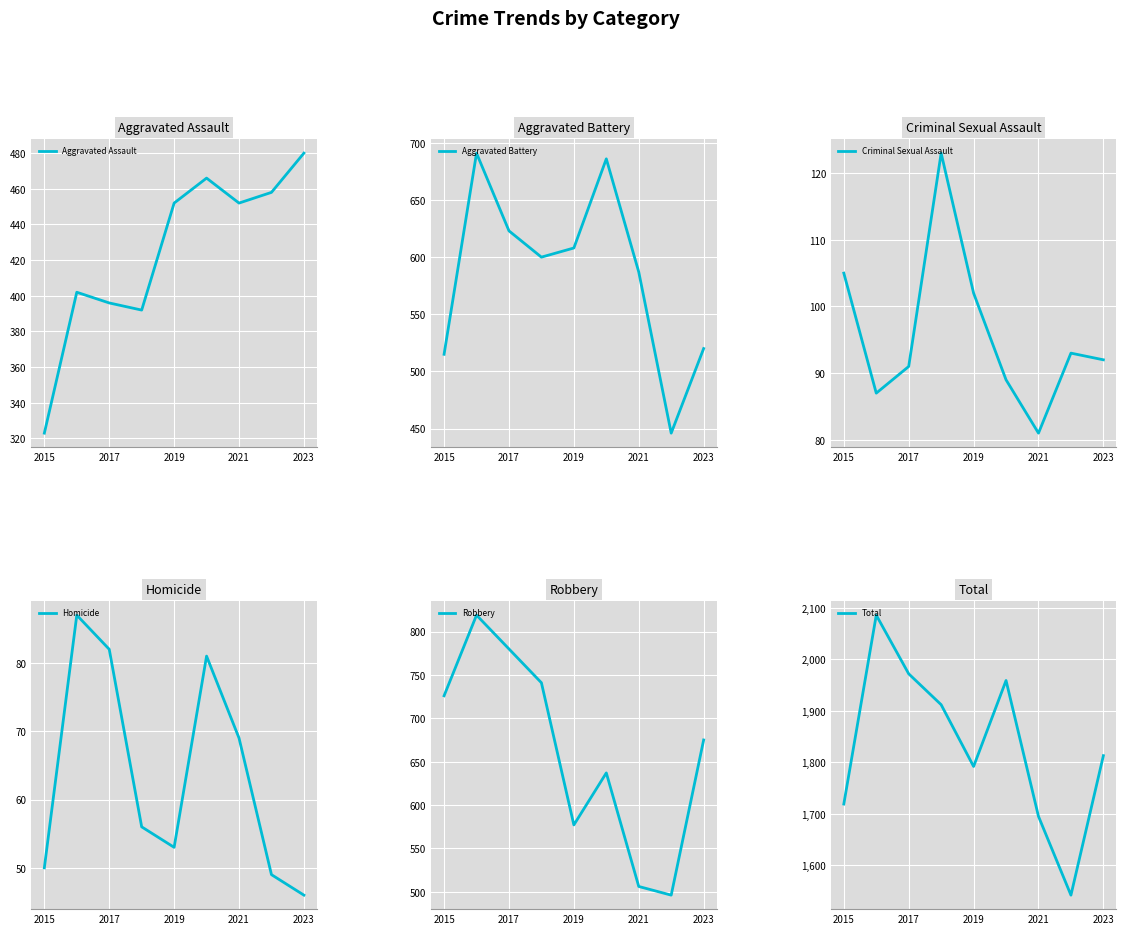

At which label is Aggravated Battery closest to 568?

2021